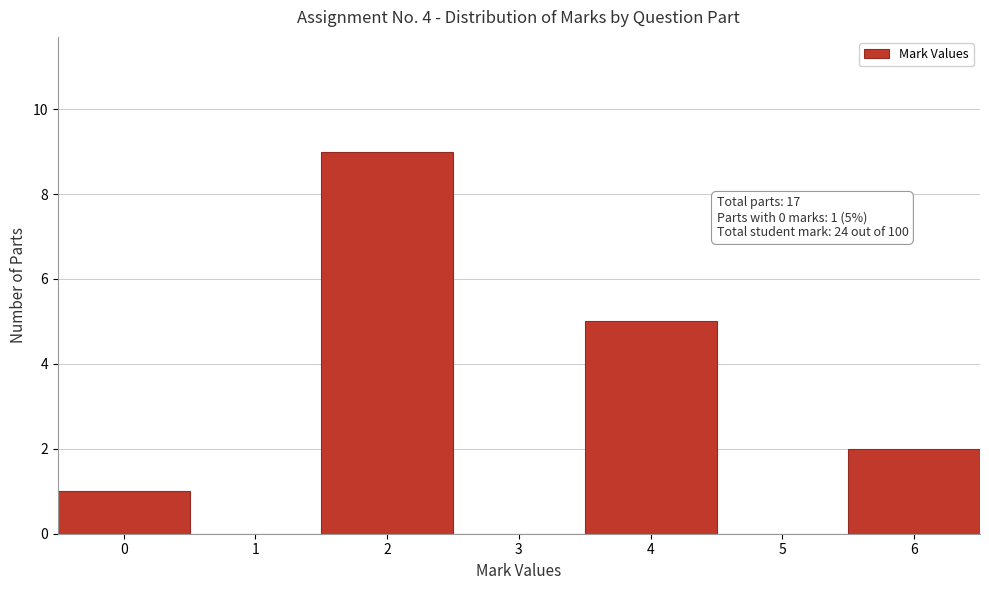

Over which range of the x-axis is the bar tallest?

1.5 to 2.5